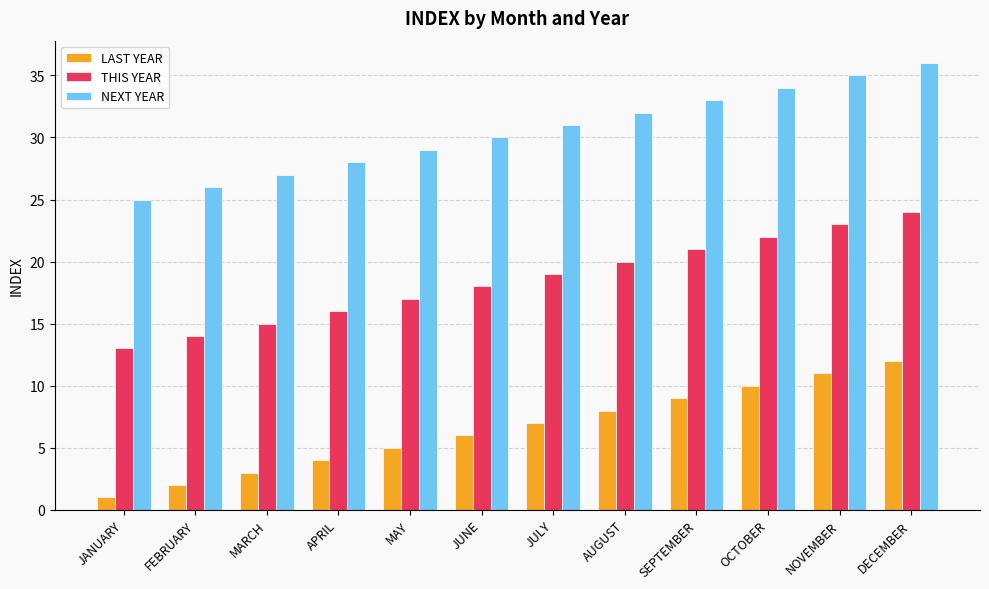

What is the total value across all series at FEBRUARY?

42